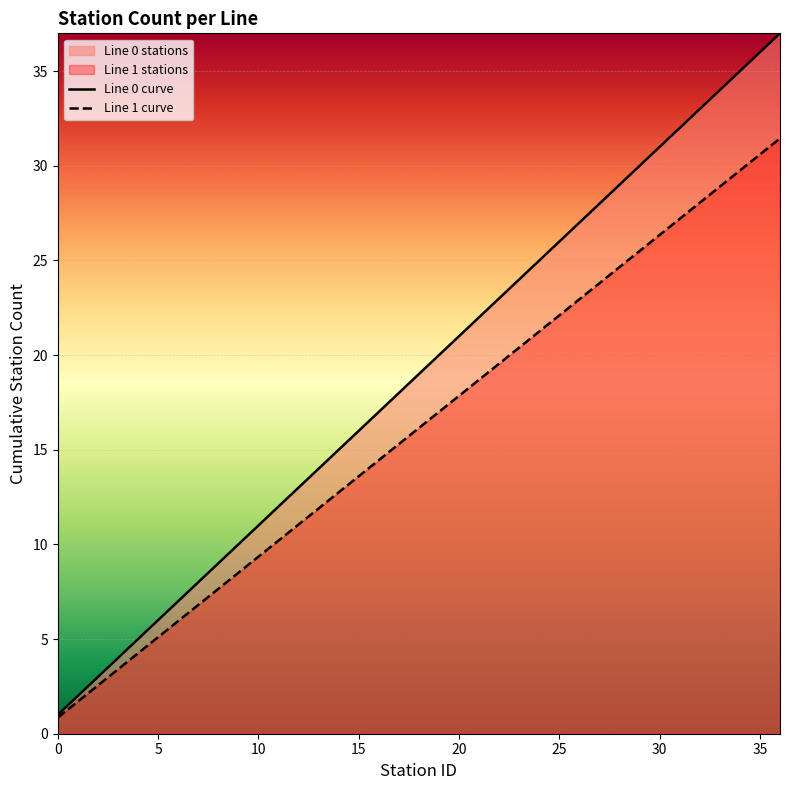

Rank the series at 22 from highest to lowest value.

Line 0 curve, Line 1 curve